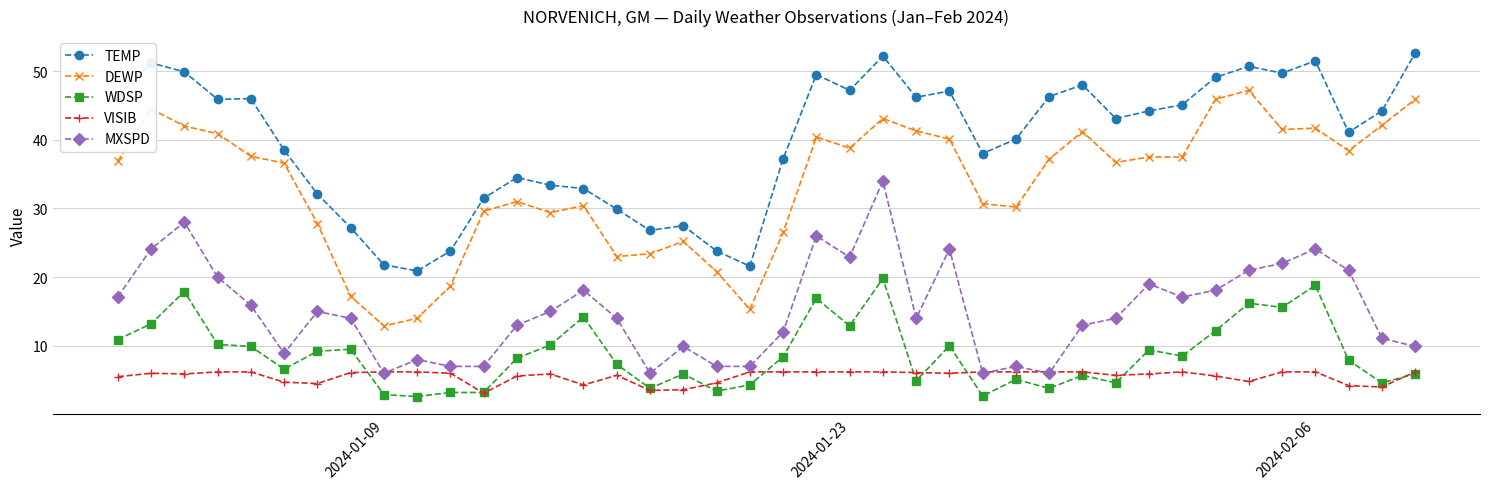

List the series in order of their peak value, lowest first.

VISIB, WDSP, MXSPD, DEWP, TEMP